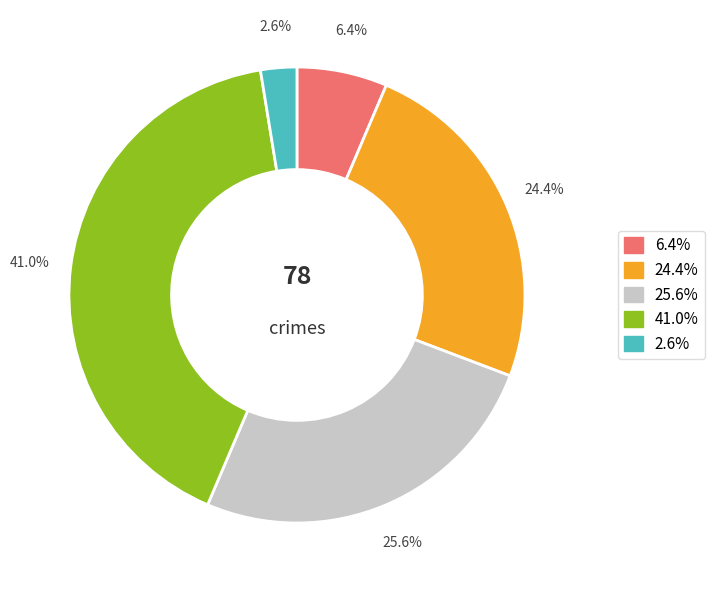

Do 41.0% and 6.4% together represent more than half of the pie?

No